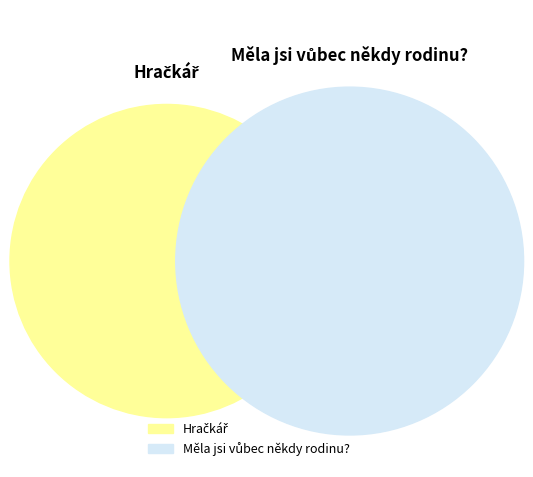

How many segments does this pie chart have?

2